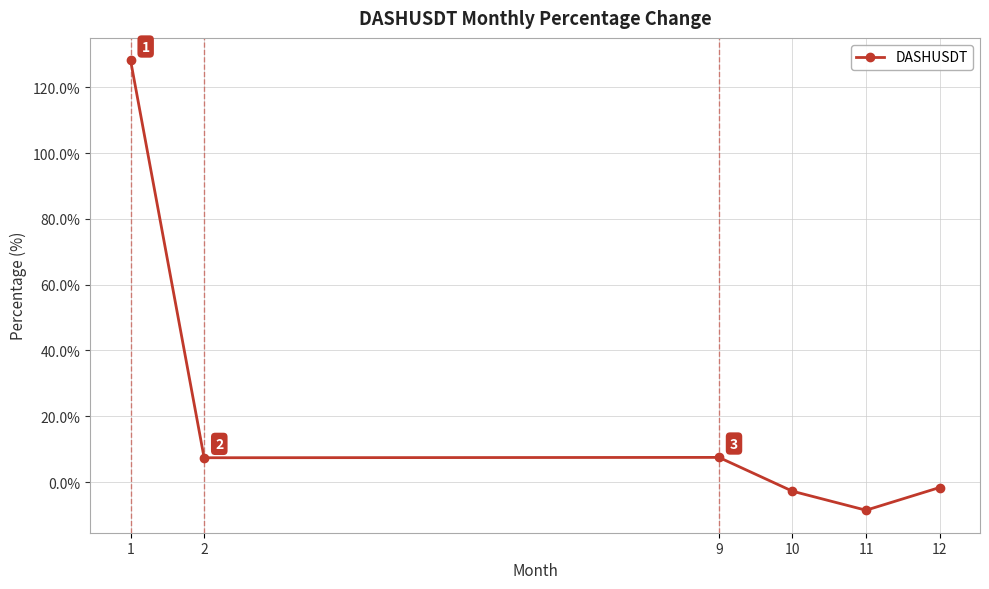

What is the difference between the maximum and minimum values?

136.7